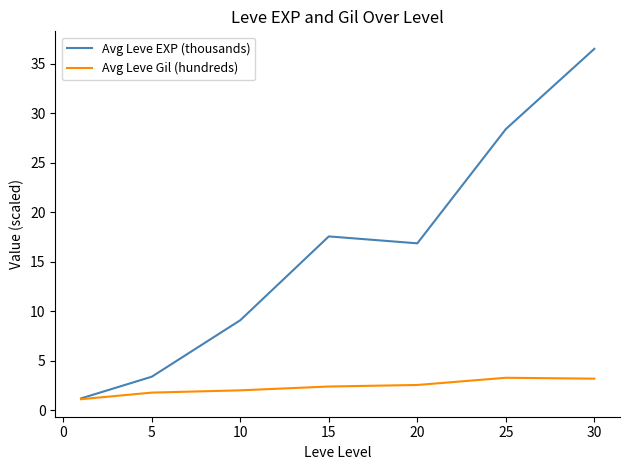

What is the highest value of the Avg Leve EXP (thousands) series?

36.5